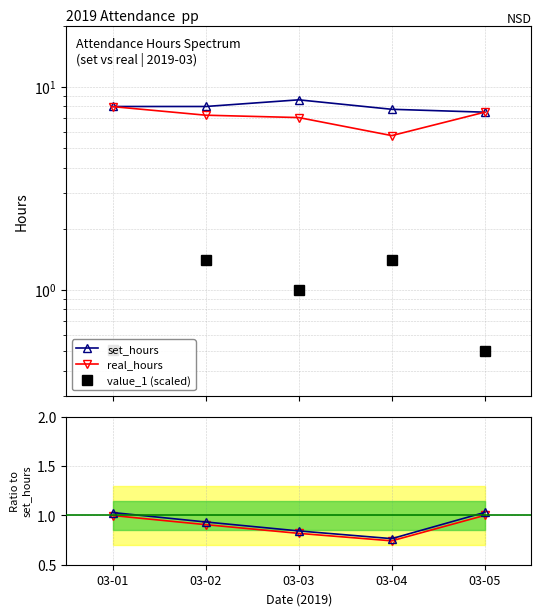

The set_hours ratio series shows 1.0 at 03-01. True or false?

True